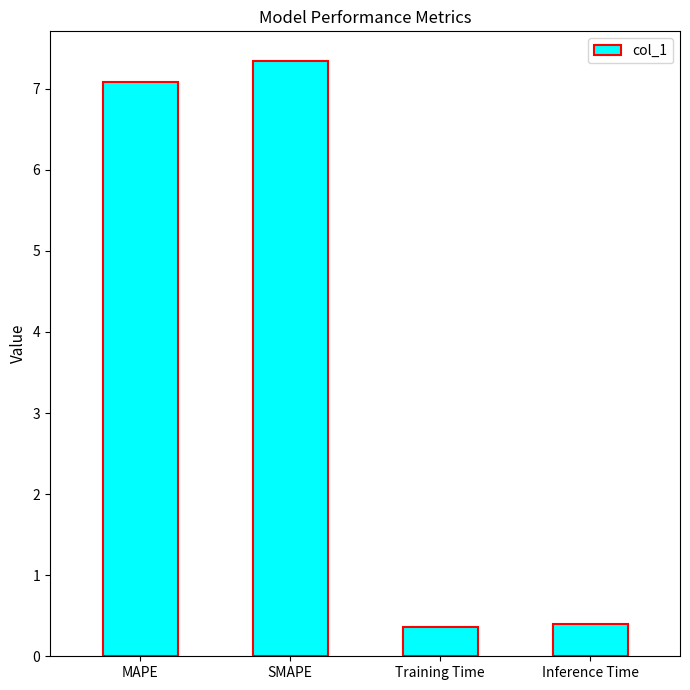

How many data points does each series have?

4